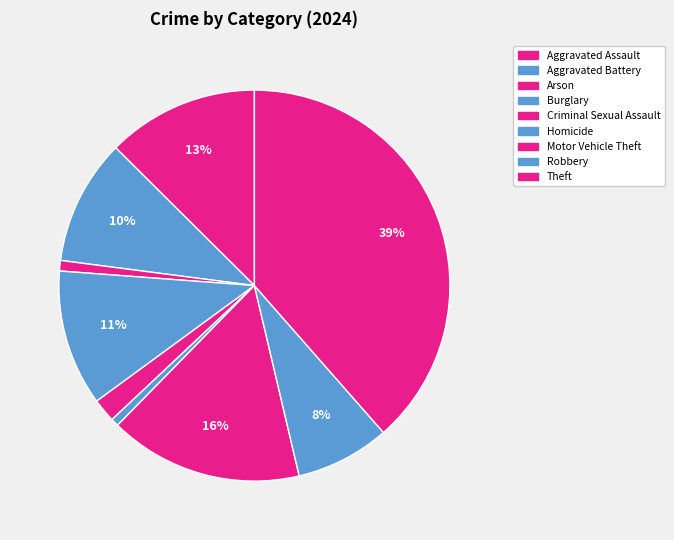

How many slices are in this pie chart?

9